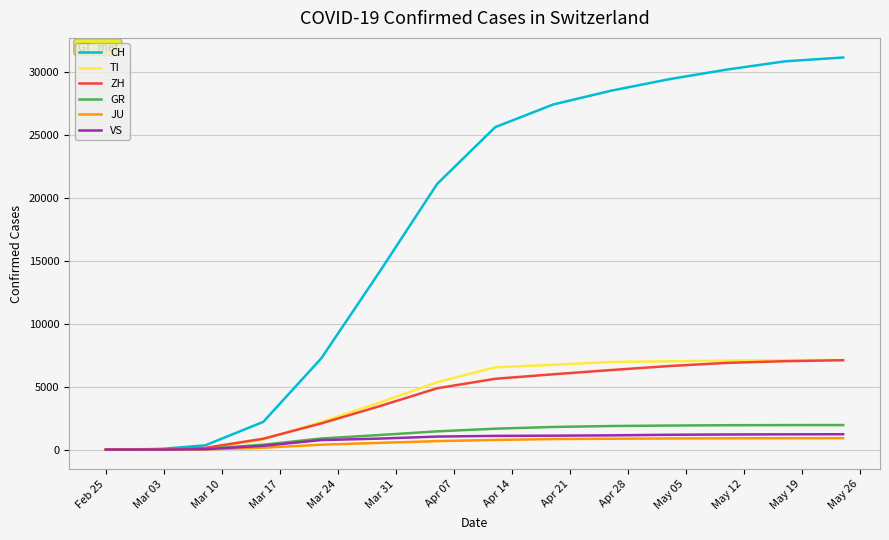

Which series has the largest total across all categories?

CH